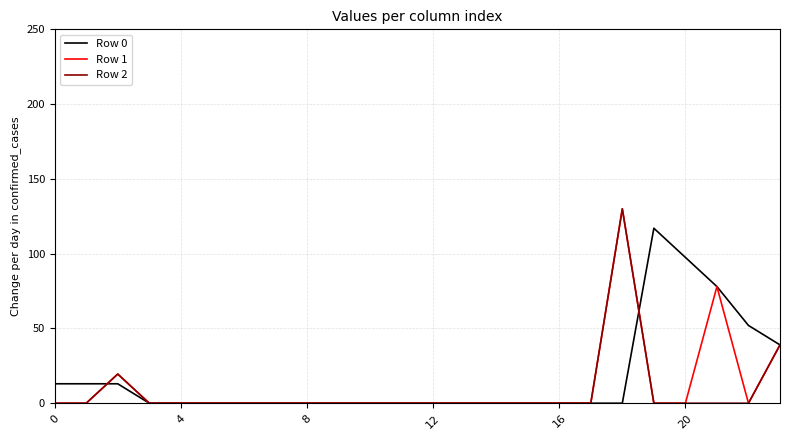

How many Row 0 values are between 0 and 13?

19